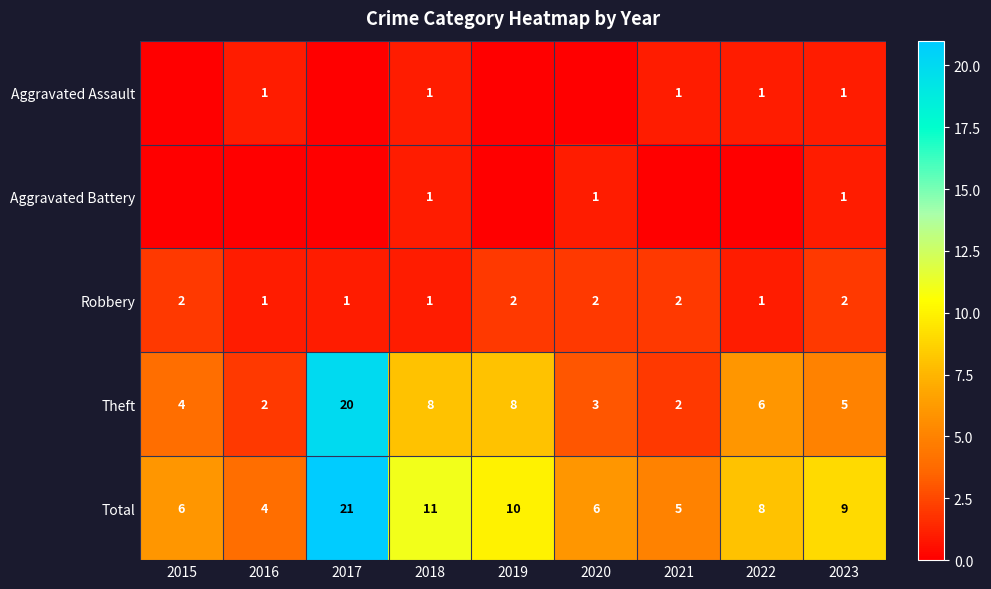

At which label does Total reach its peak?

2017